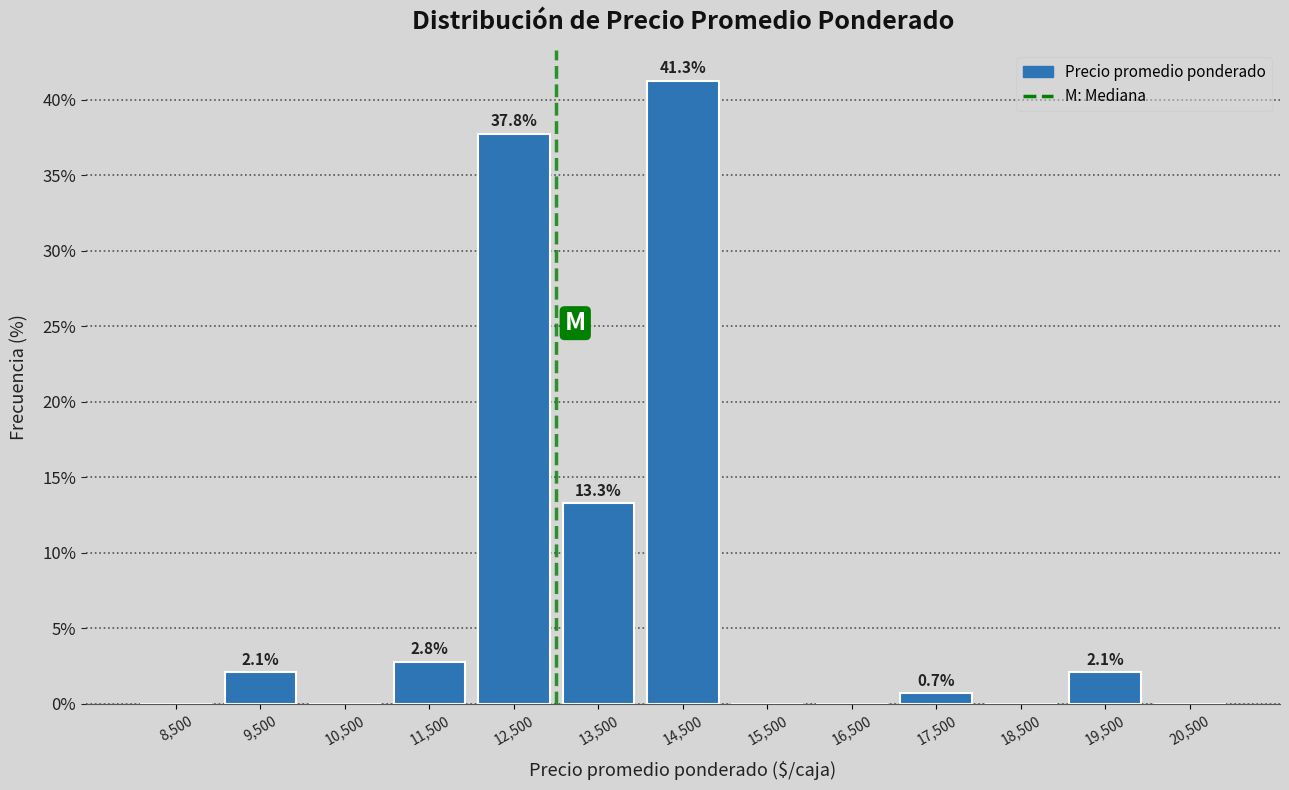

Over which range of the x-axis is the bar tallest?

14000 to 15000